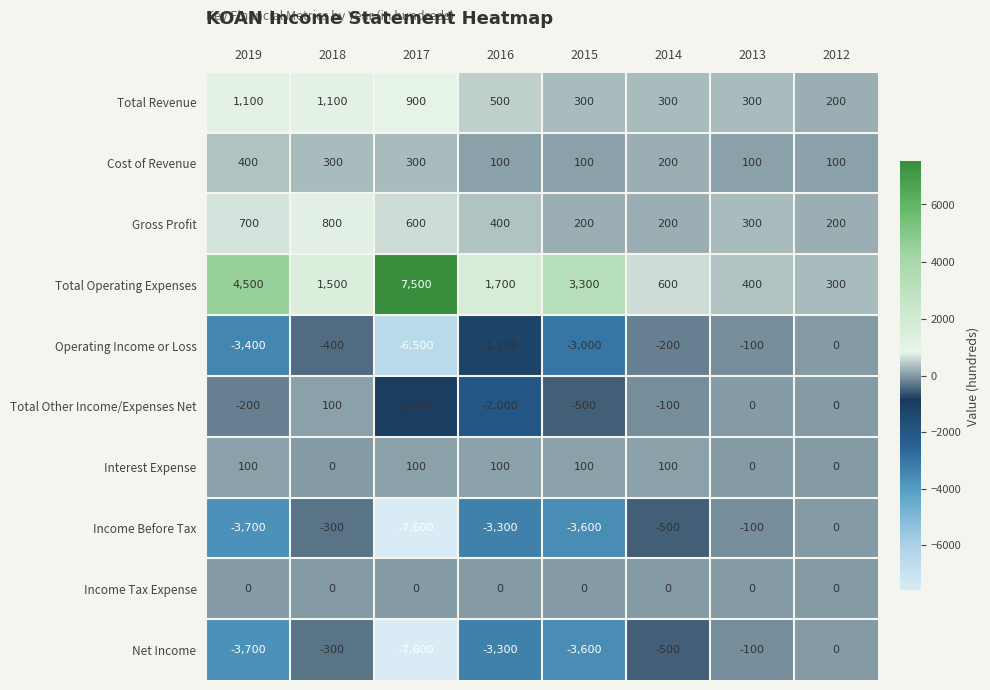

At how many categories does at least one series exceed 1845?

3